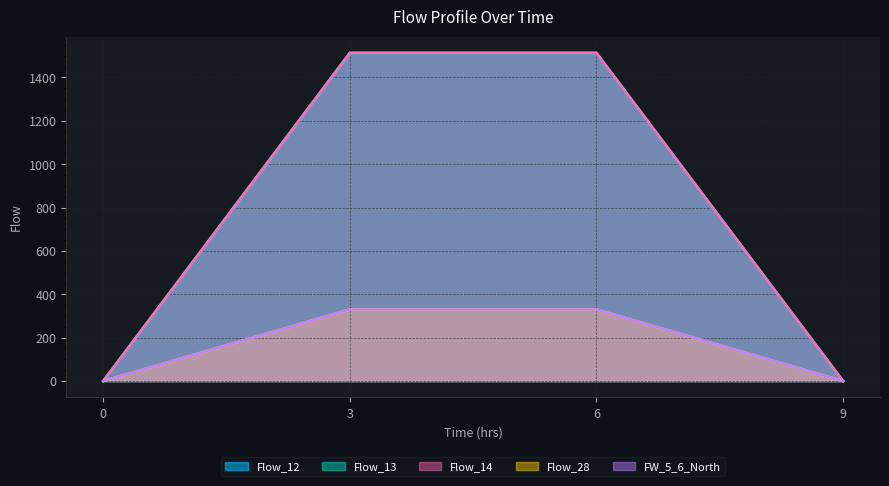

True or false: Flow_13 has a value of 884 at 3.

False